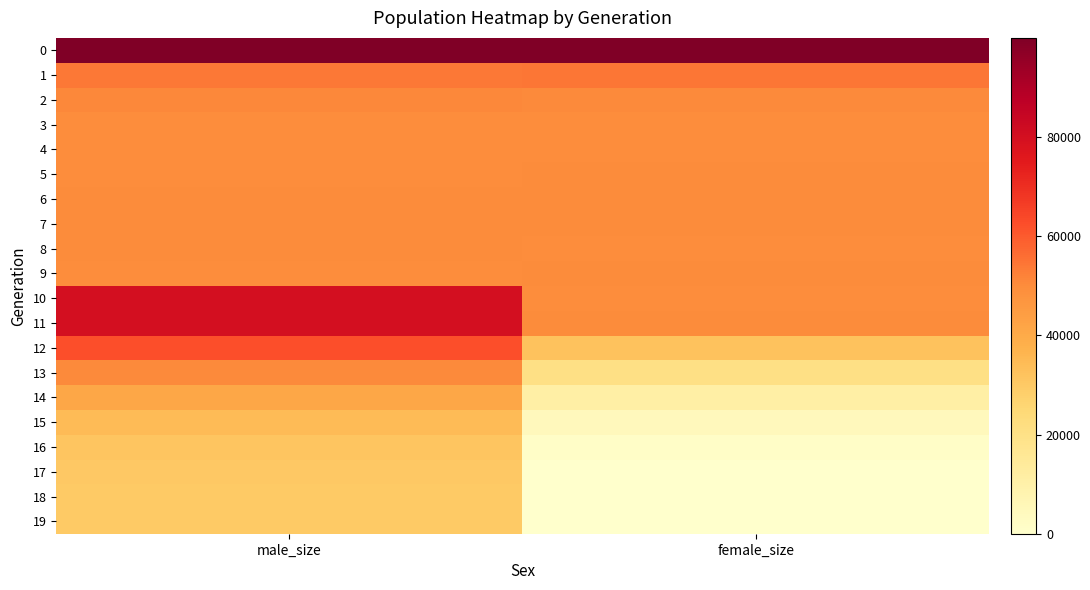

Count the number of data series in this chart.

20